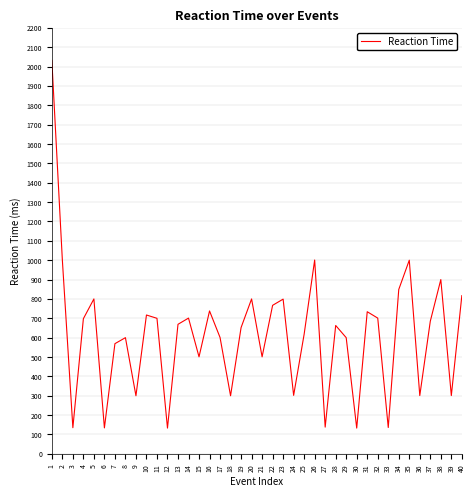

Which has a higher value, 23 or 31?

23